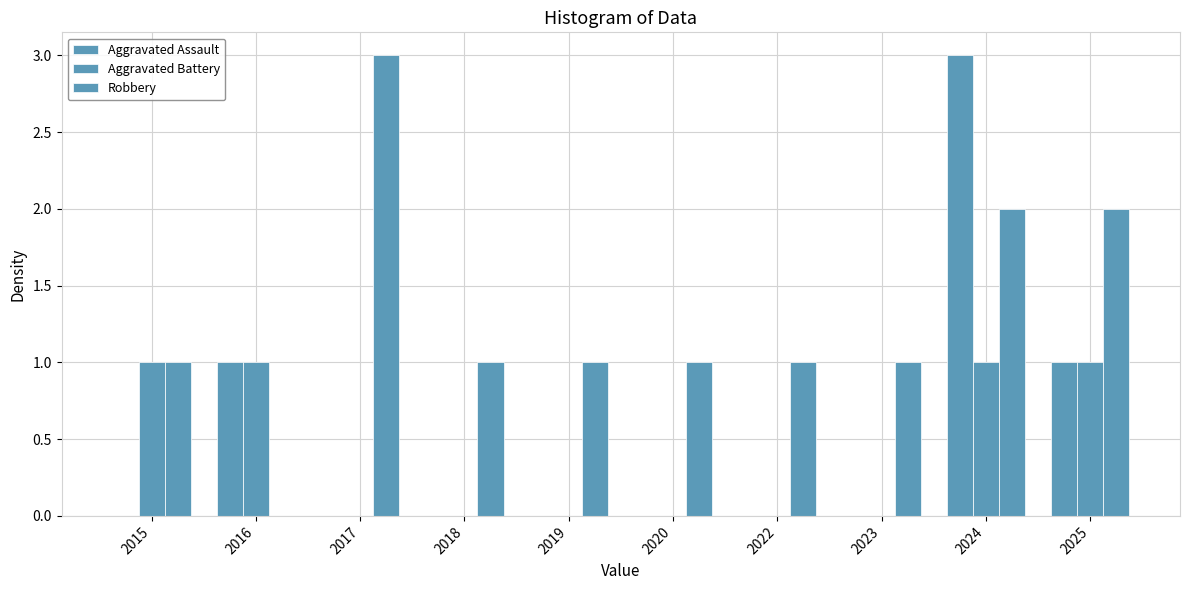

How many categories are shown in the chart?

10